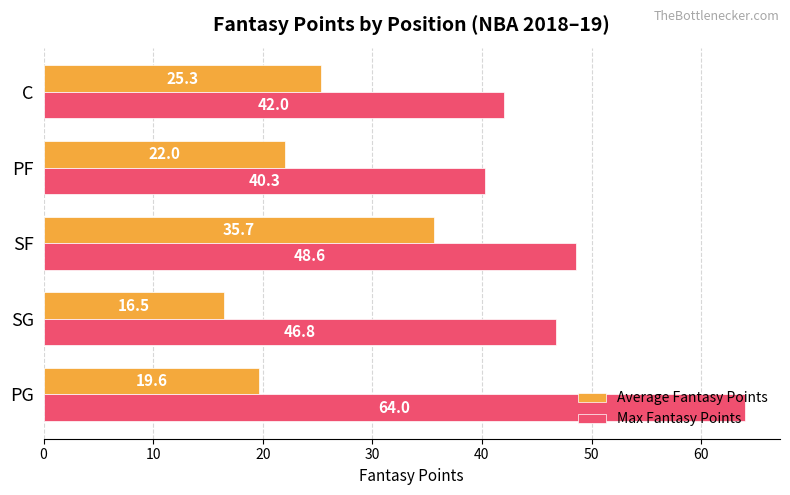

At which category is the sum across all series the highest?

SF